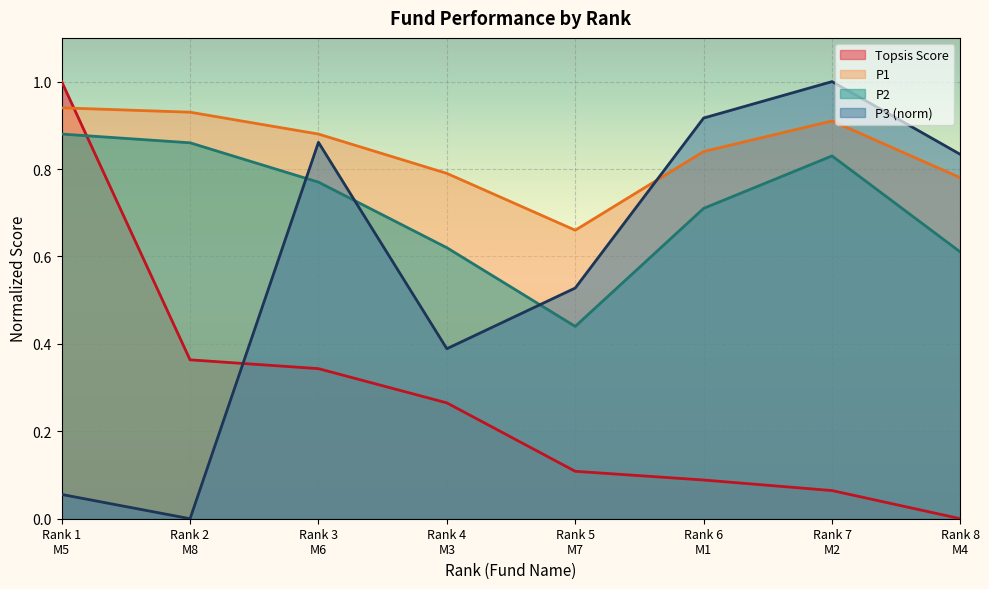

What is the difference between the maximum and minimum values in the P3 series?

1.0